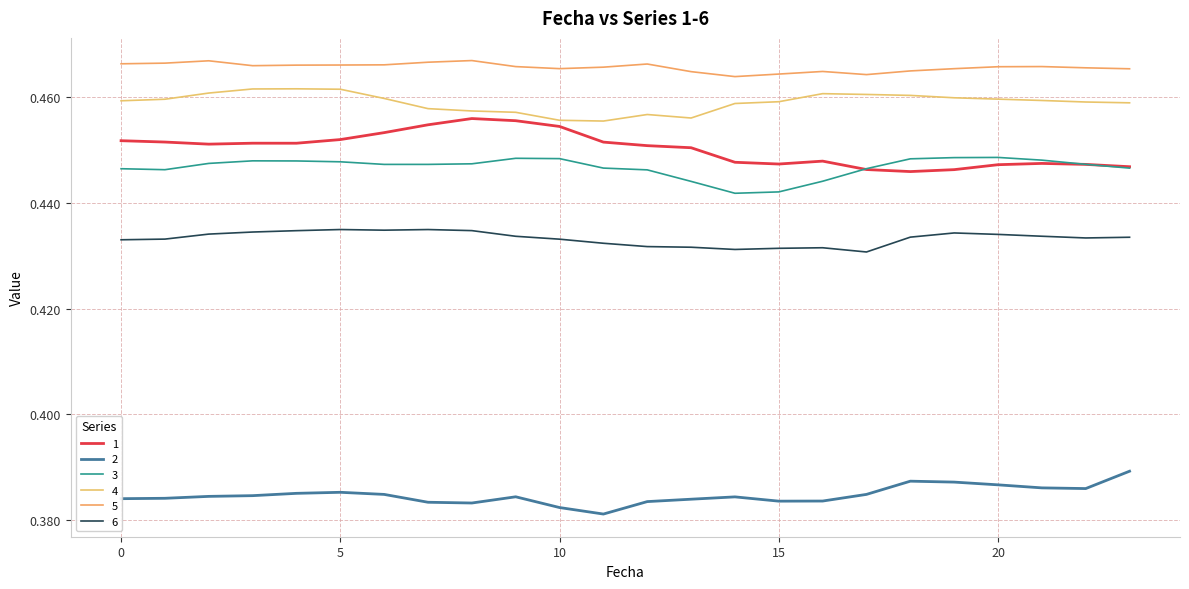

True or false: 1 and 6 cross at least once.

False